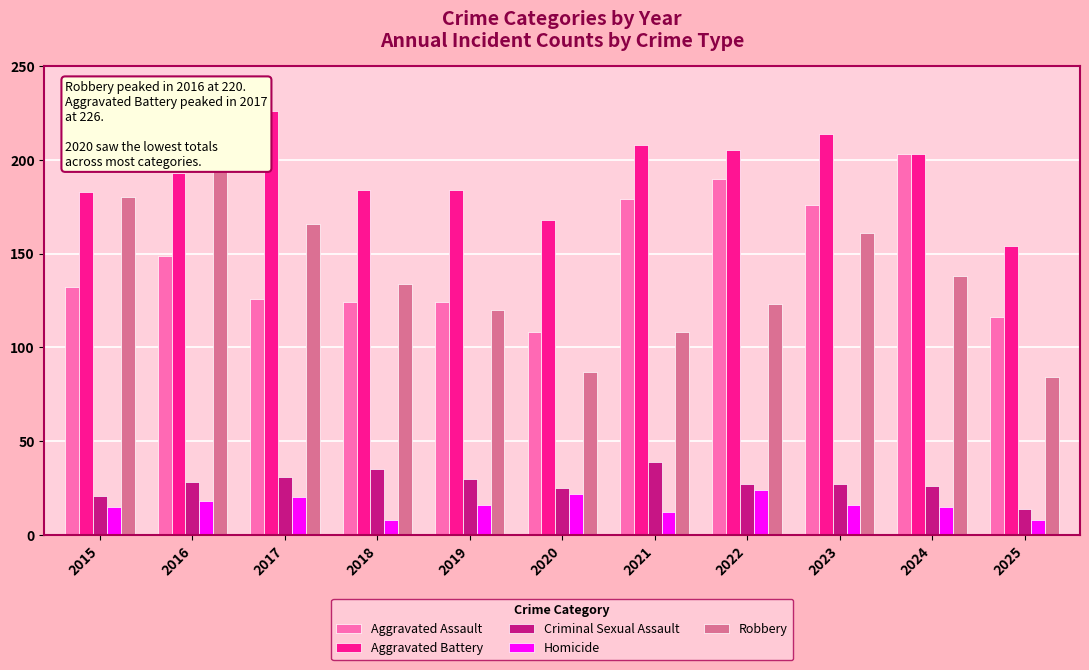

What is the approximate value of Homicide at 2019, to the nearest 10?

20